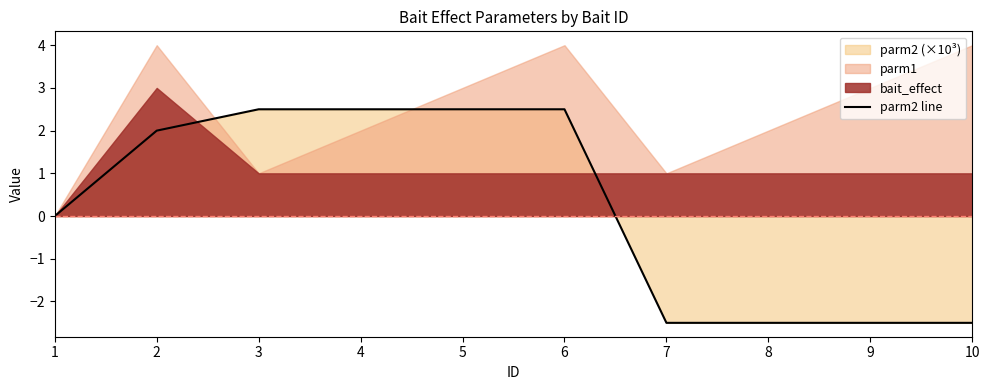

List the labels in order of value, smallest first.

7, 8, 9, 10, 1, 2, 3, 4, 5, 6